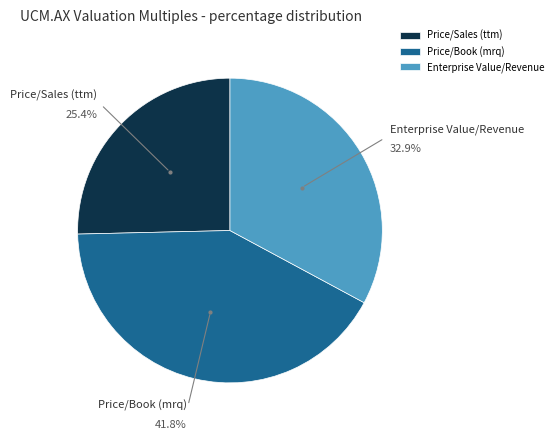

Which has a higher value, Price/Book (mrq) or Price/Sales (ttm)?

Price/Book (mrq)